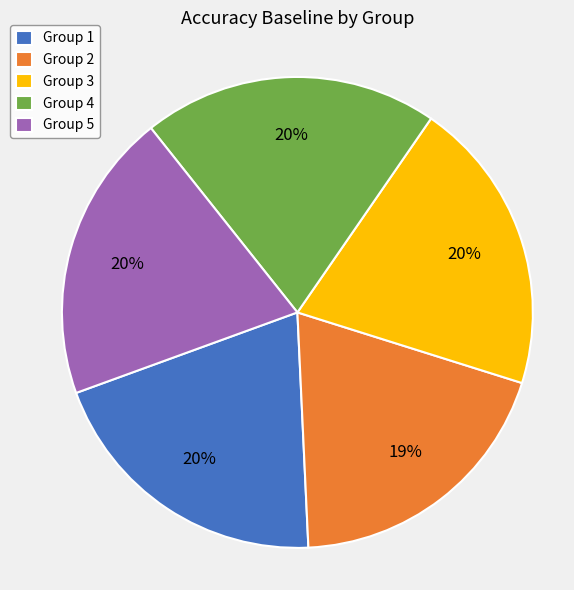

Is there a majority slice in this chart?

No